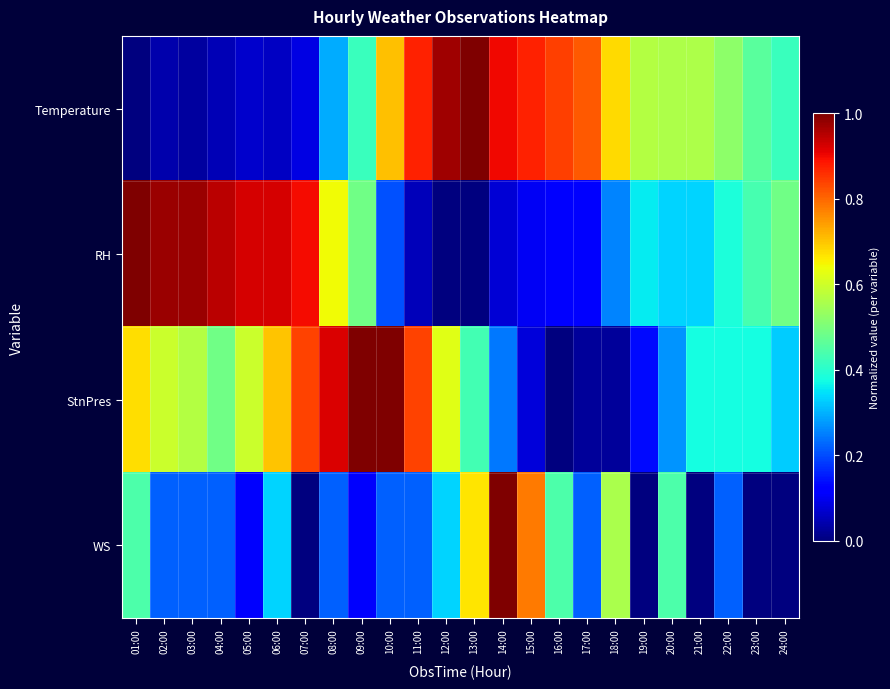

What is the total value across all series at 22:00?

1.5